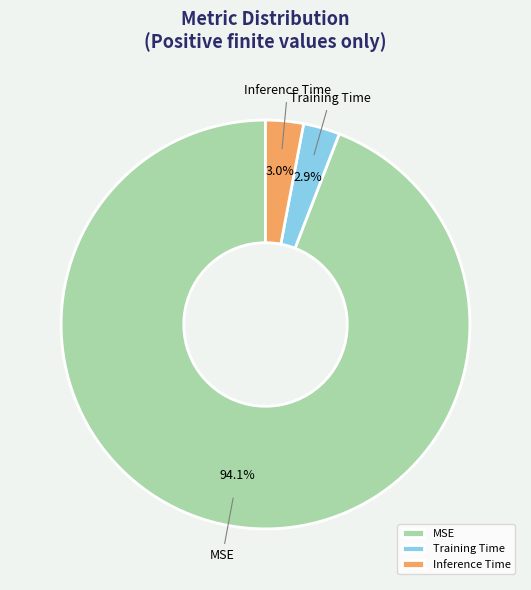

What is the largest slice in the pie chart?

MSE